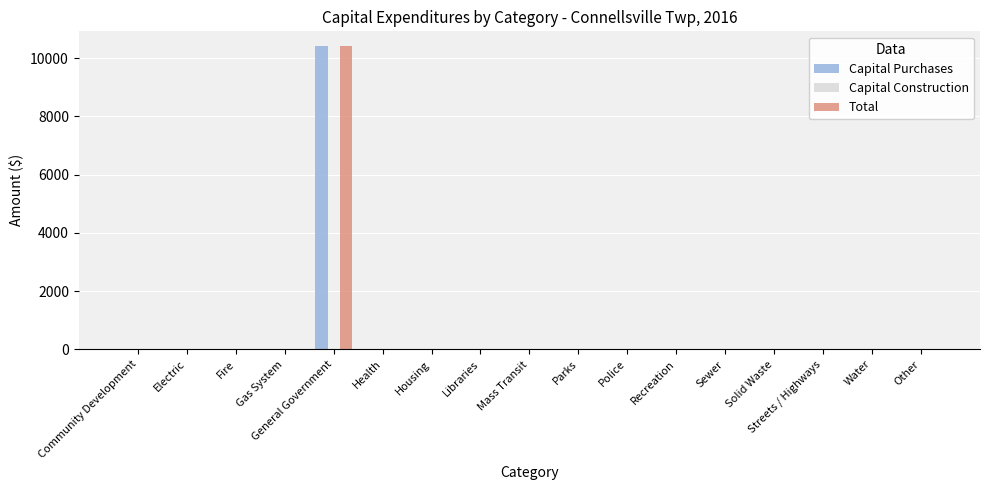

At which category is the sum across all series the highest?

General Government